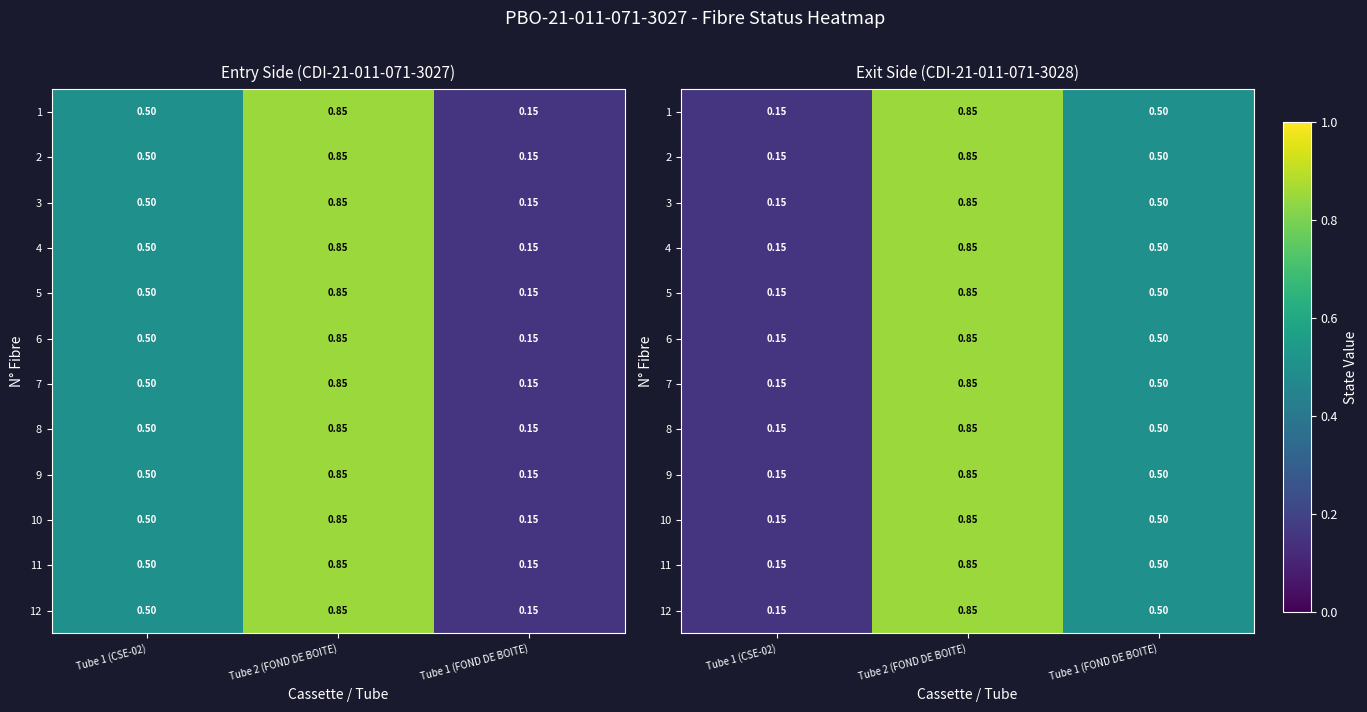

Rank the series at Tube 1 (CSE-02) from highest to lowest value.

1, 2, 3, 4, 5, 6, 7, 8, 9, 10, 11, 12